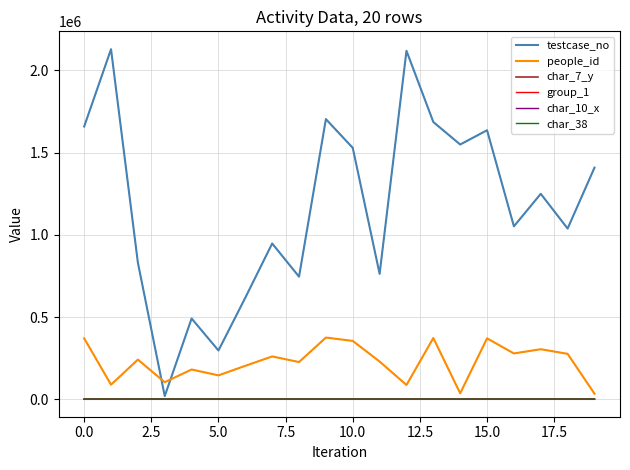

The testcase_no series shows 801542 at 7.5. True or false?

False